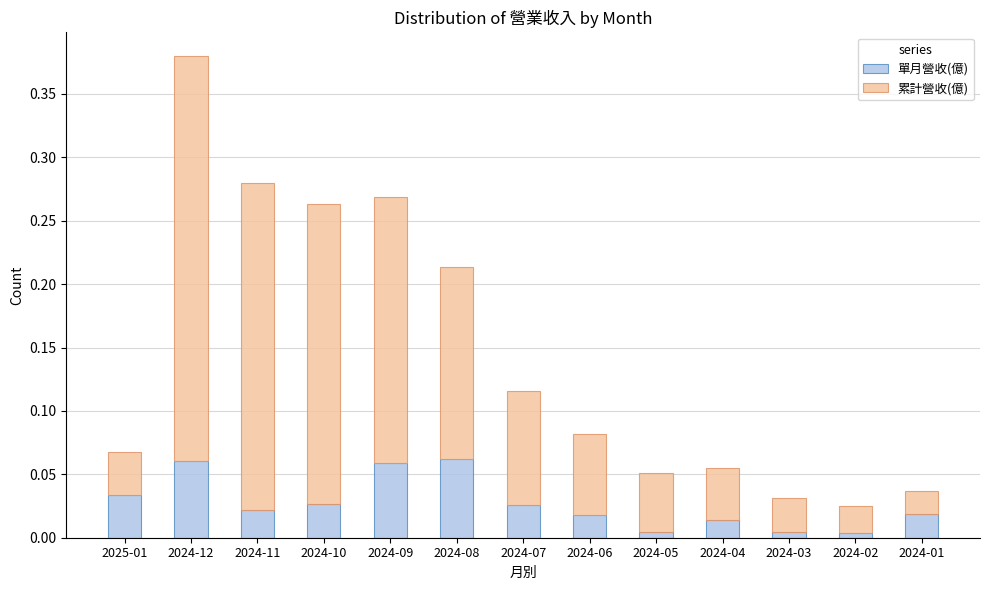

Count the number of categories in the chart.

13